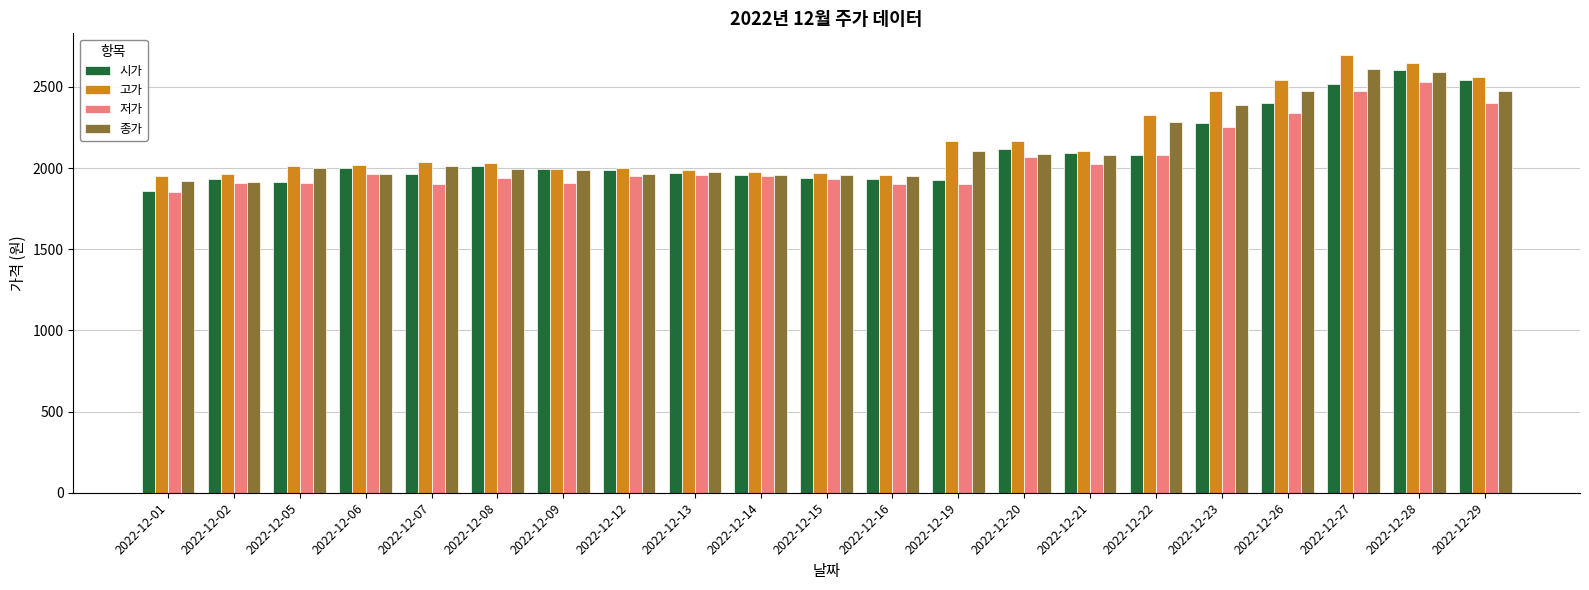

Is the value of 고가 at 2022-12-15 greater than the value of 종가 at 2022-12-27?

No